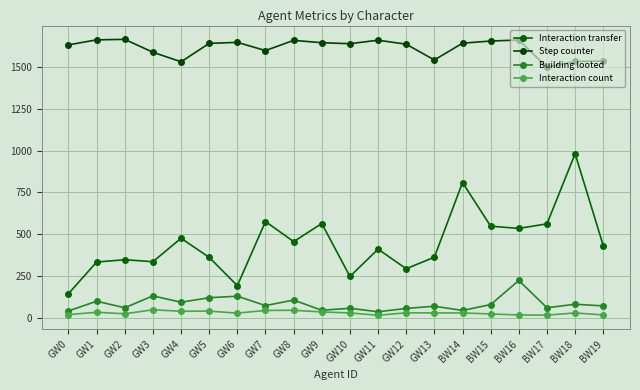

Between GW2 and GW6, which series saw the biggest shift?

Interaction transfer